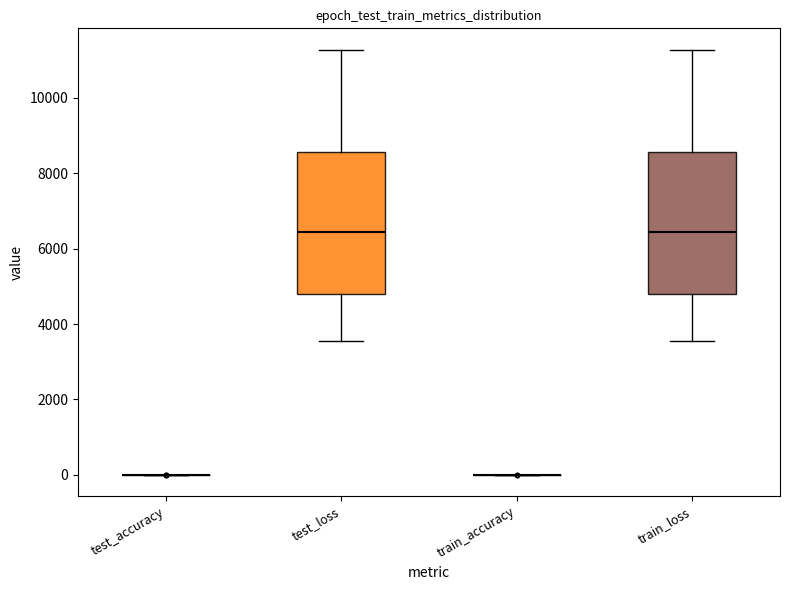

Reading left to right, transcribe this box plot: for each box, give where its median line is, the range the box spans, and where its two whiskers end, as read against the y-axis. The values are not printed on the chart, so give them approximately, as read against the axis.

test_accuracy: box collapsed to a line at 0, whiskers 0 to 0
test_loss: median 6400, box 4800 to 8600, whiskers 3600 to 11200
train_accuracy: box collapsed to a line at 0, whiskers 0 to 0
train_loss: median 6400, box 4800 to 8600, whiskers 3600 to 11200